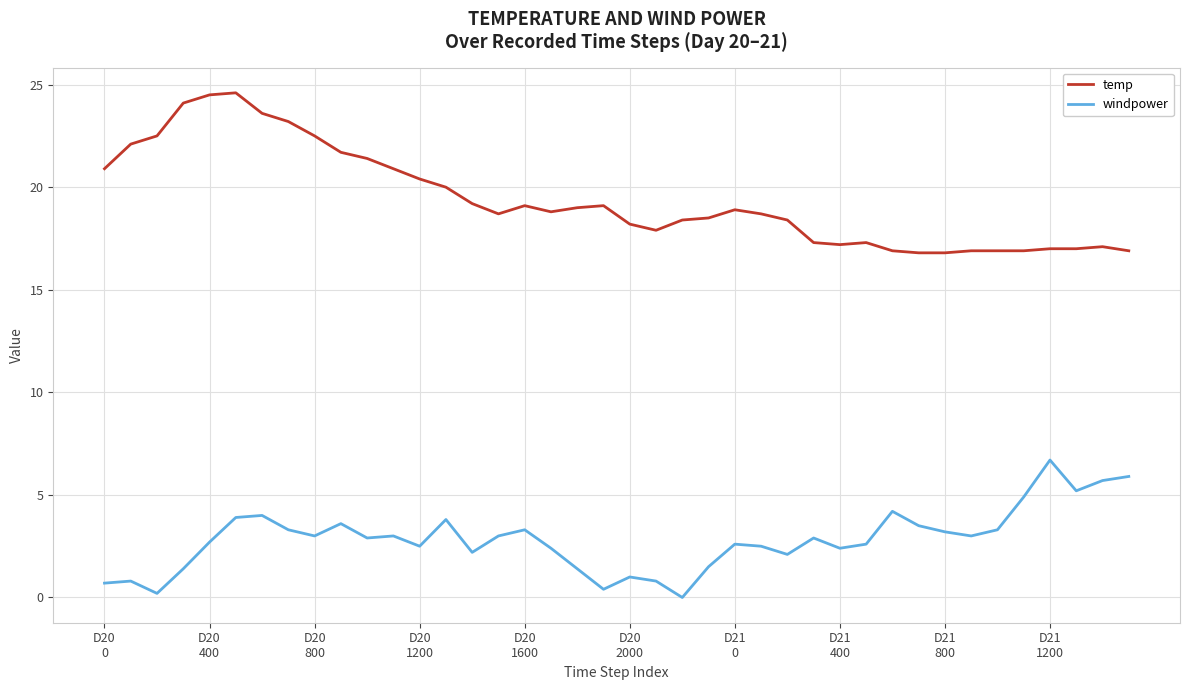

Rank the series by their average value, from highest to lowest.

temp, windpower